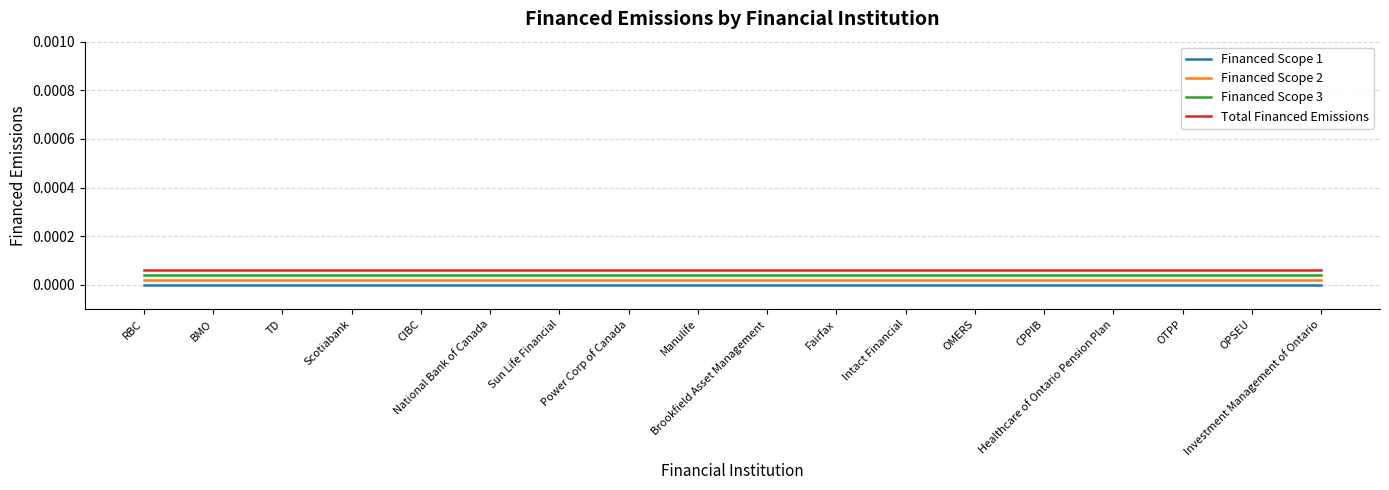

Rank the series by their maximum value, from highest to lowest.

Total Financed Emissions, Financed Scope 3, Financed Scope 2, Financed Scope 1